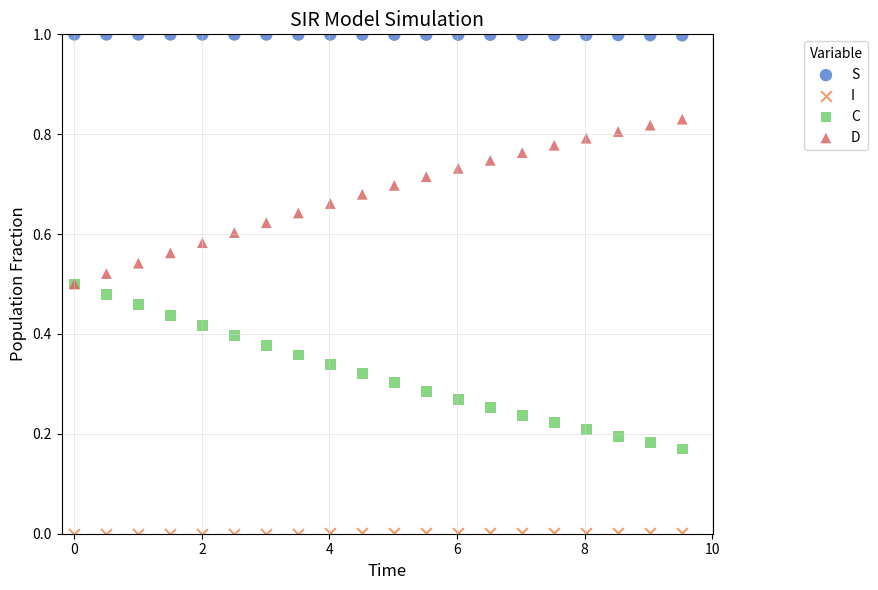

What are all the series names shown in the legend?

S, I, C, D